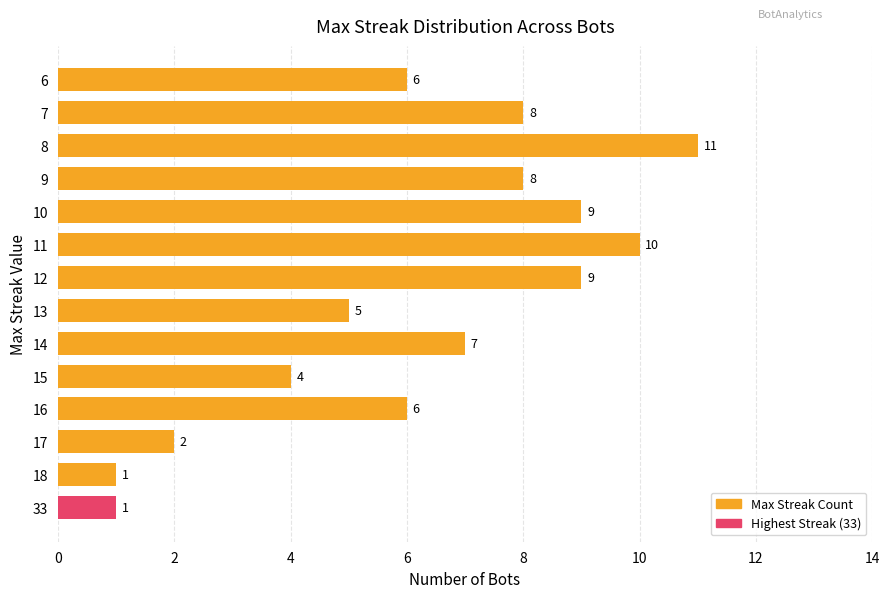

Is it true that the value at 6 is 8?

False